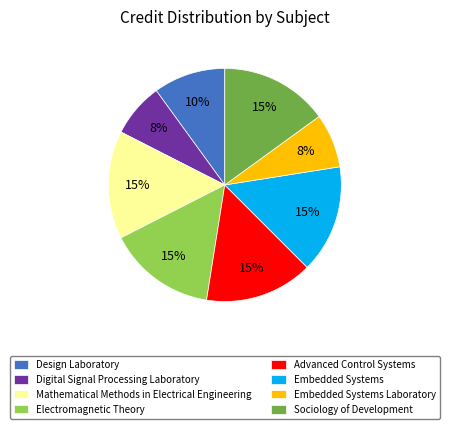

To the nearest percent, what percentage of the pie is Electromagnetic Theory?

15%